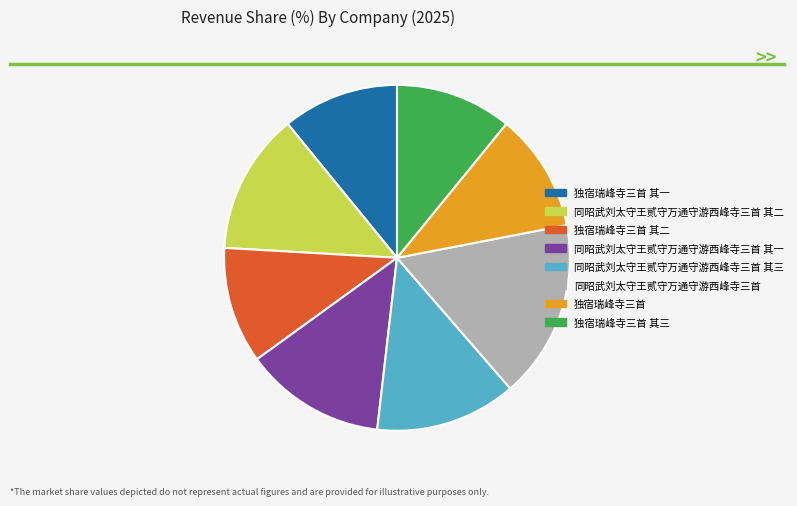

Which category has the biggest portion of the pie?

同昭武刘太守王贰守万通守游西峰寺三首